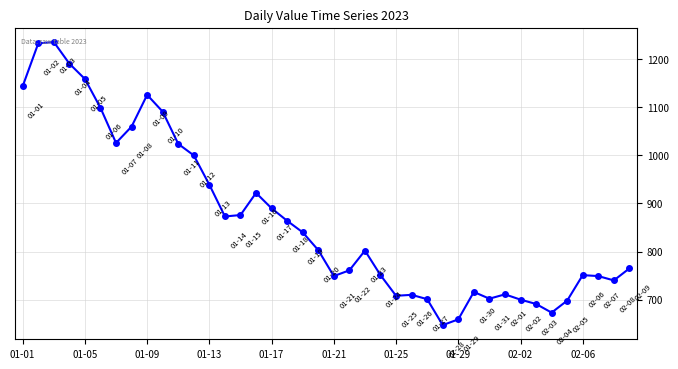

Is this an area chart (filled region under the line)?

No